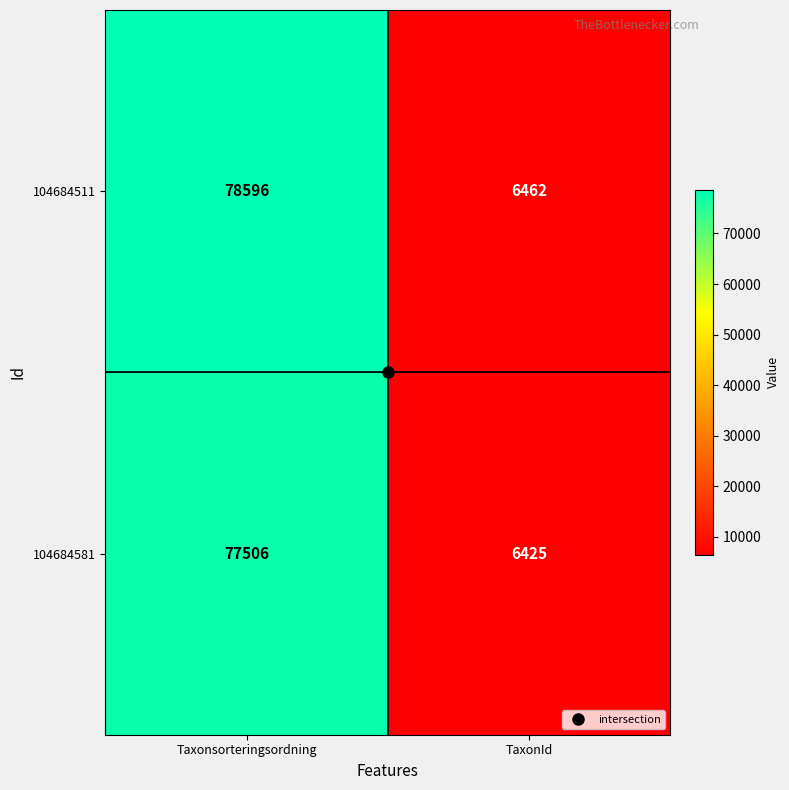

Is it true that 104684511 equals 6462 at TaxonId?

True